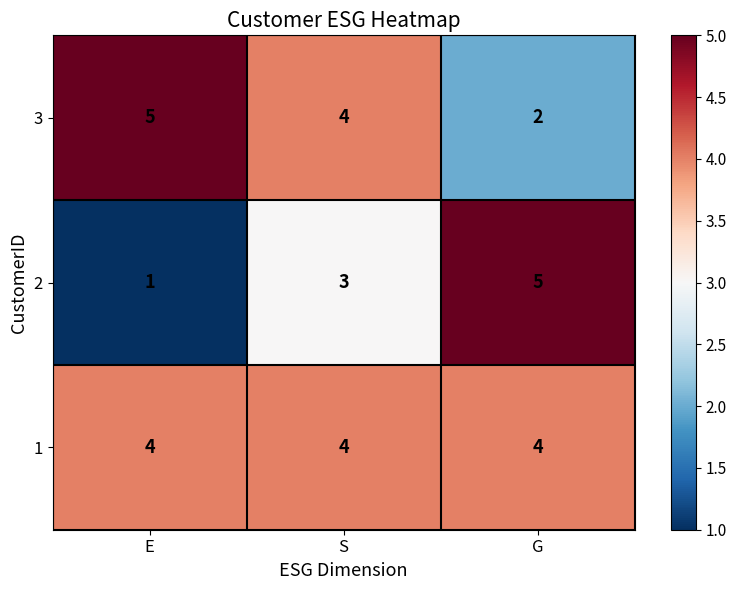

The 2 series shows 8 at G. True or false?

False